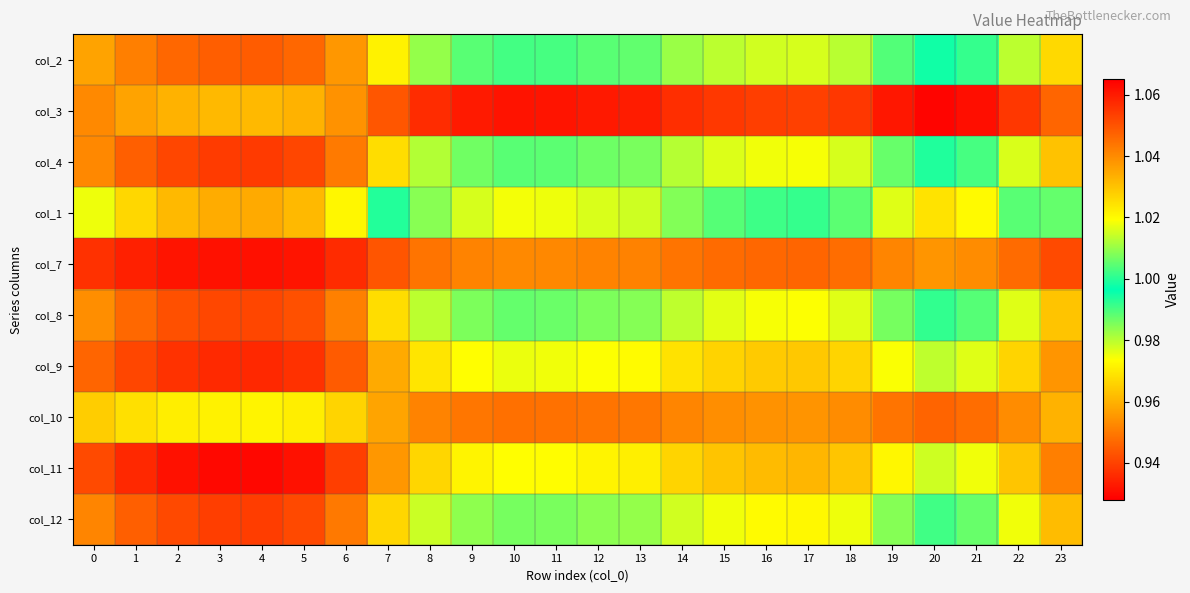

What is the spread (max minus min) of values at 6?

0.1